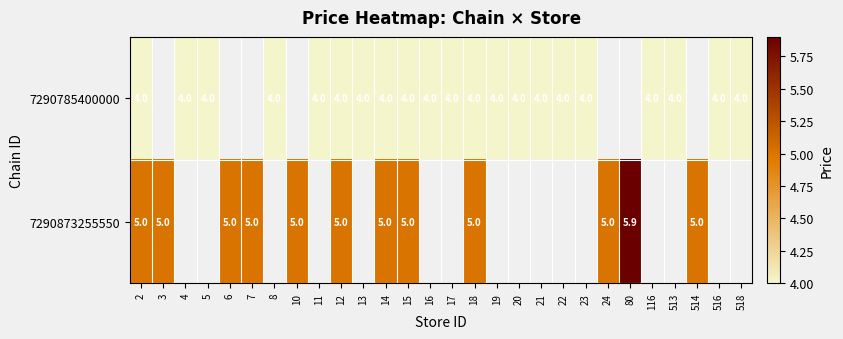

The value of 7290785400000 at 23 is 4.0. True or false?

True